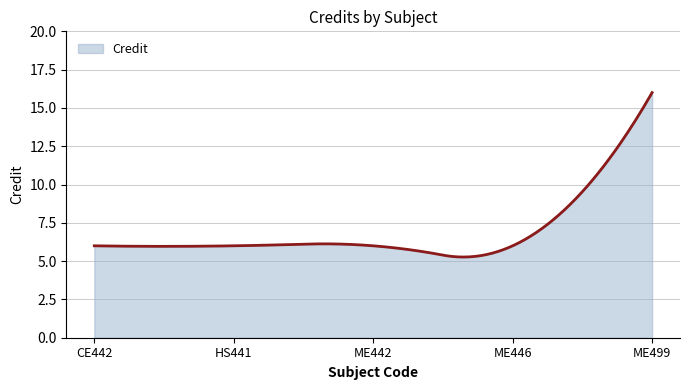

What is the difference between the maximum and minimum values?

10.7